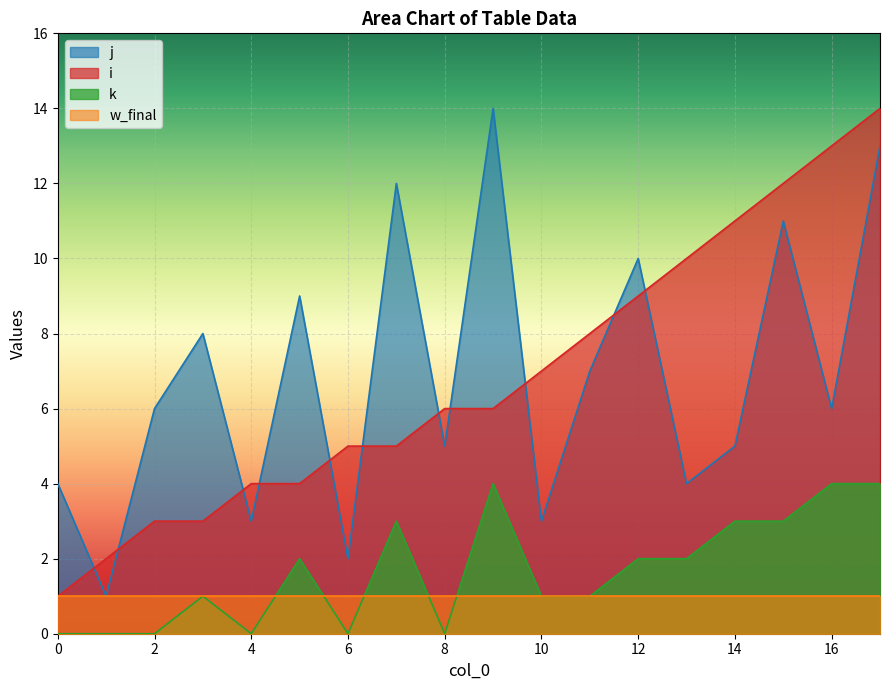

Count the number of data series in this chart.

4